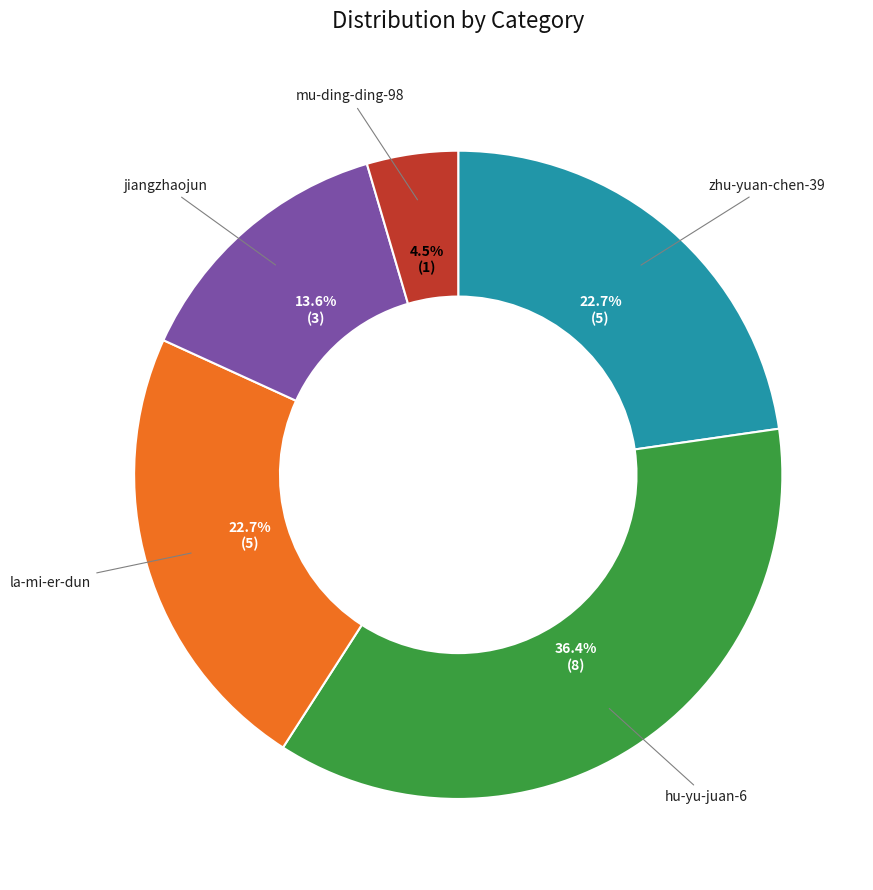

To the nearest percent, what portion does la-mi-er-dun represent?

23%